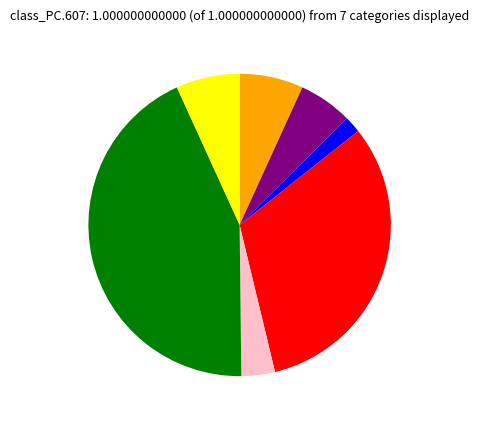

Is there any slice that represents more than half of the pie?

No